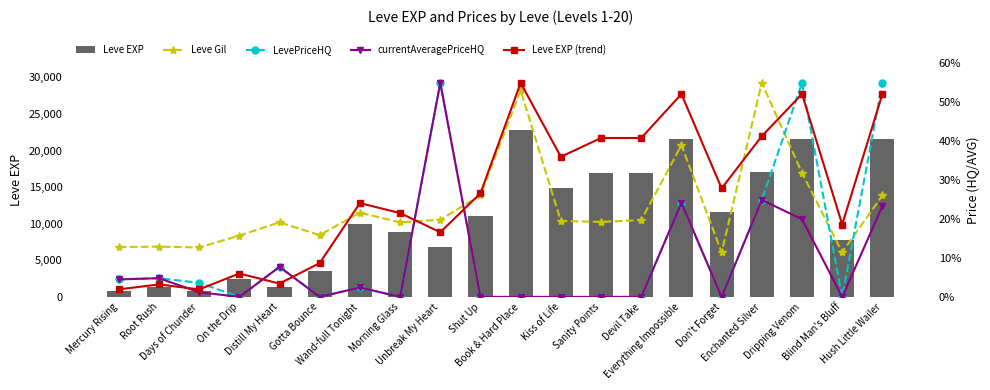

How many series are shown in this chart?

5